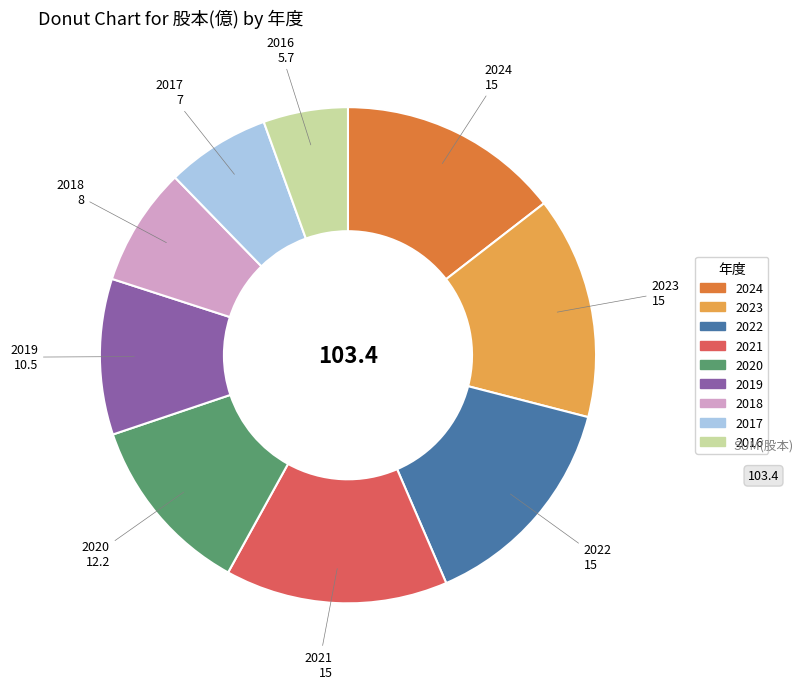

Is the sum of 2021 and 2022 greater than half?

No